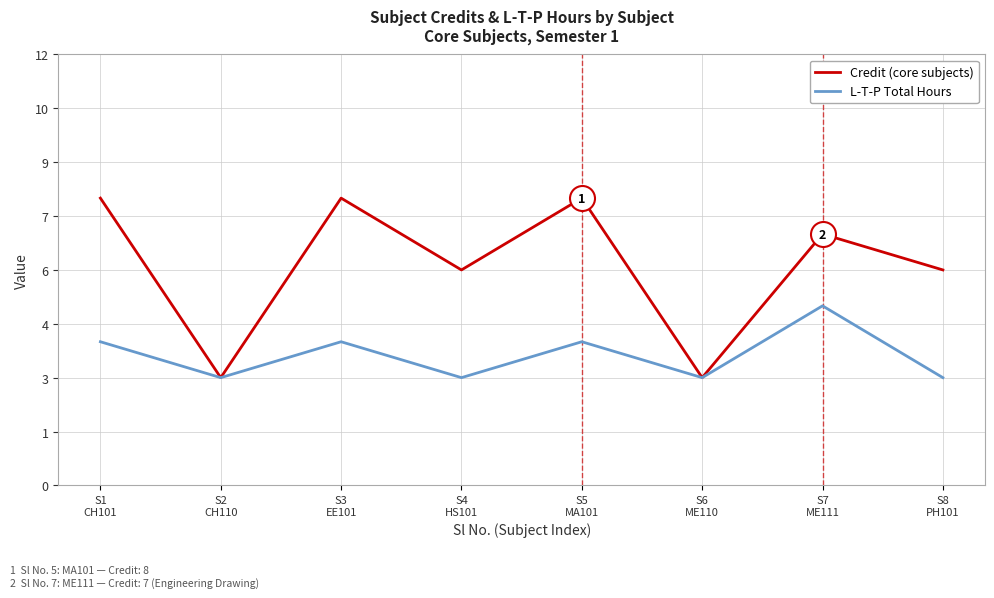

Does the chart have visible grid lines?

Yes